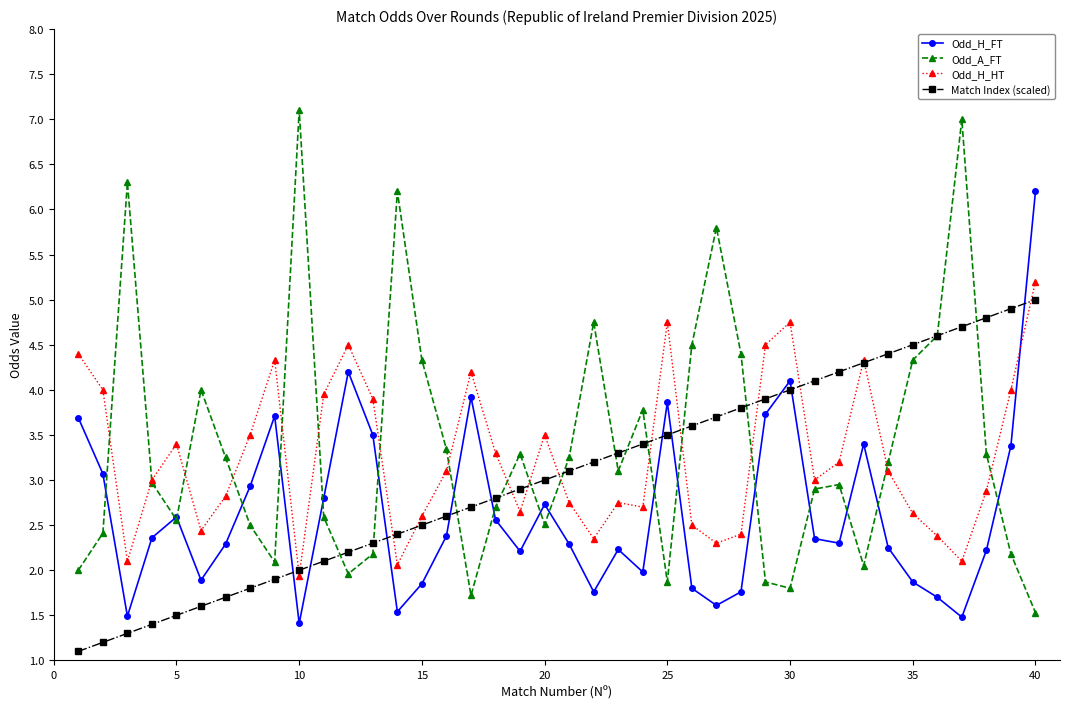

Which series has the widest spread of values?

Odd_A_FT